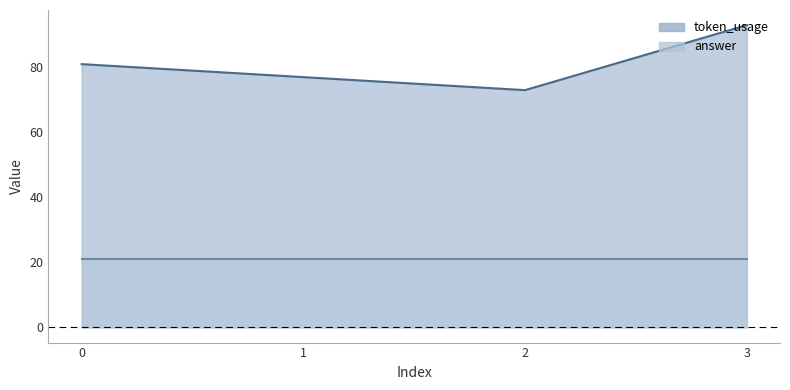

True or false: the data shows 93 at 3.

True